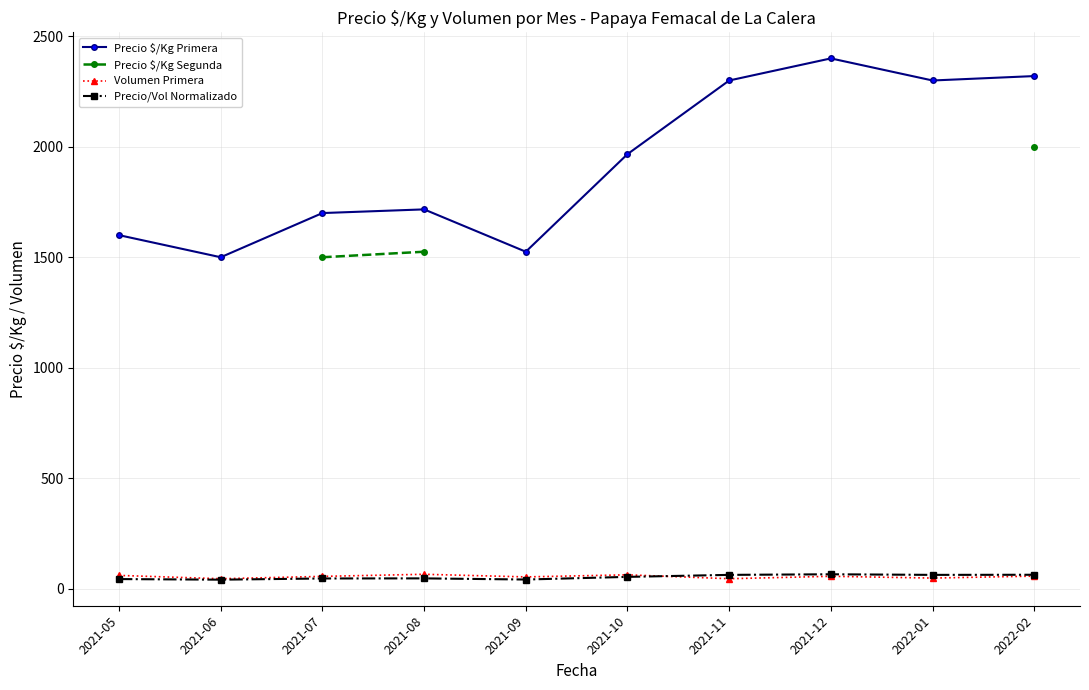

Is it true that Precio/Vol Normalizado equals 43.4 at 2021-05?

True